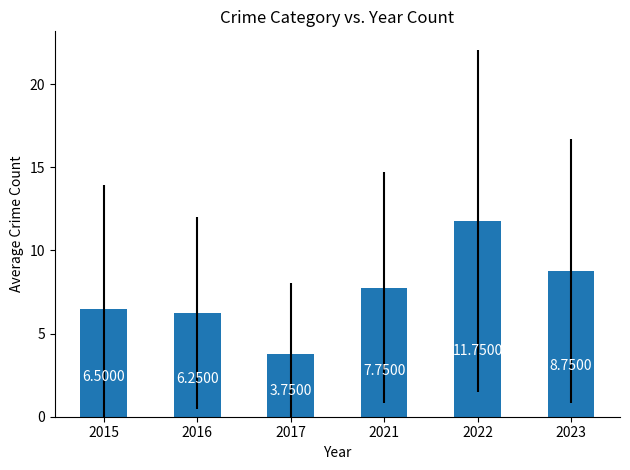

Rank the categories by value from lowest to highest.

2017, 2016, 2015, 2021, 2023, 2022